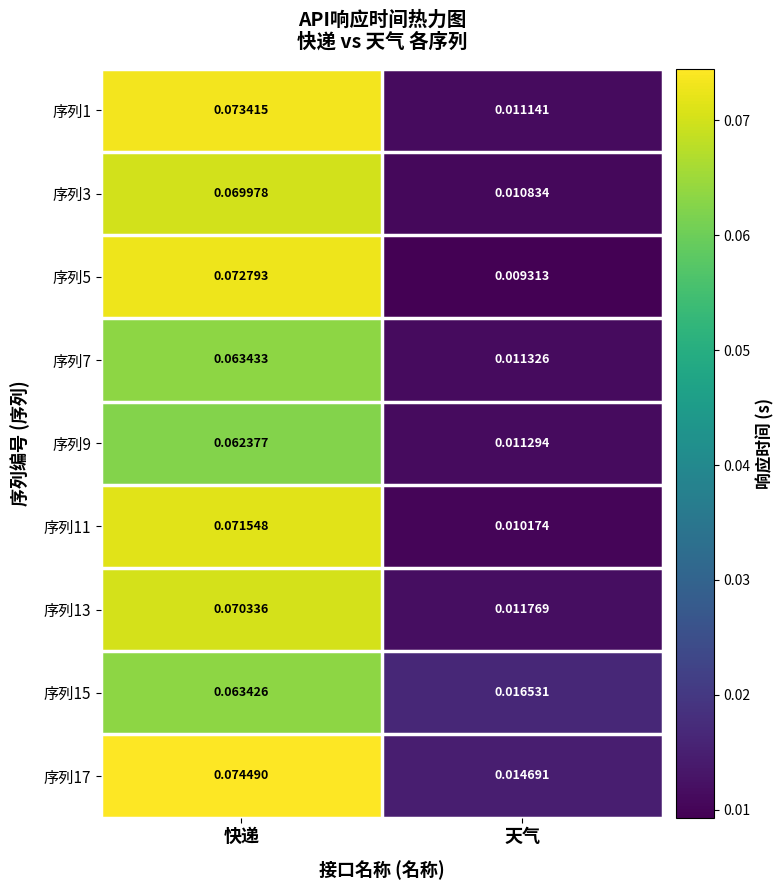

At which label is 序列1 closest to 0?

天气